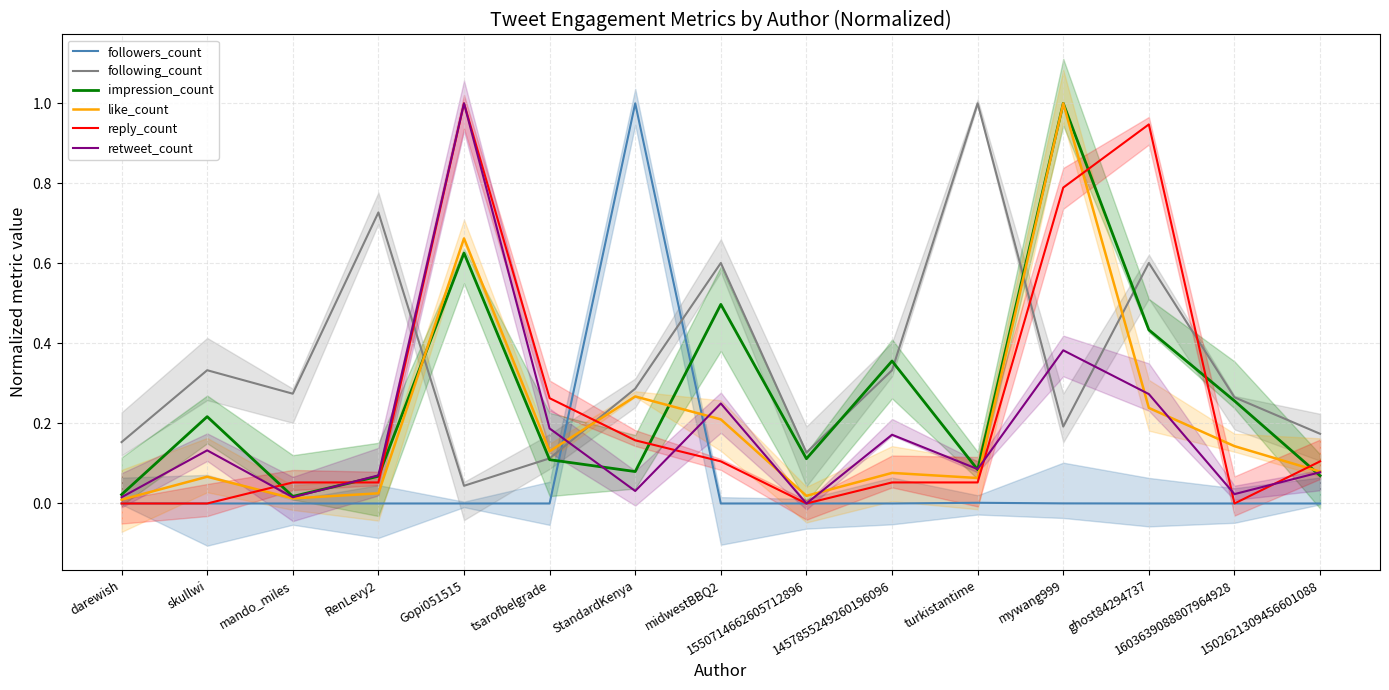

At which label does impression_count reach its minimum?

mando_miles